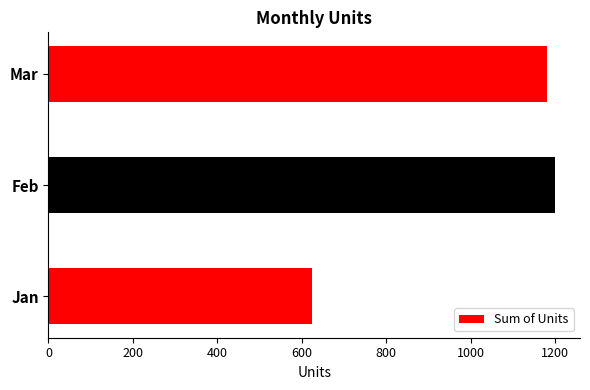

List the labels in order of value, smallest first.

Jan, Mar, Feb